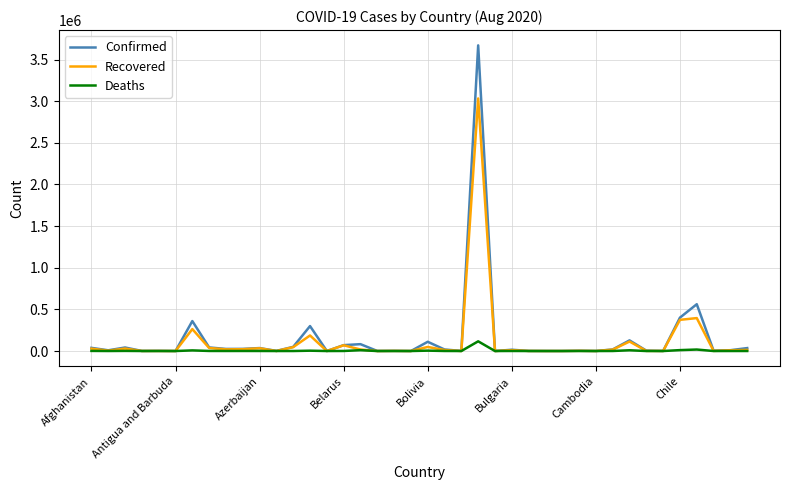

In Confirmed, how many points are higher than both neighbors (excluding endpoints)?

13